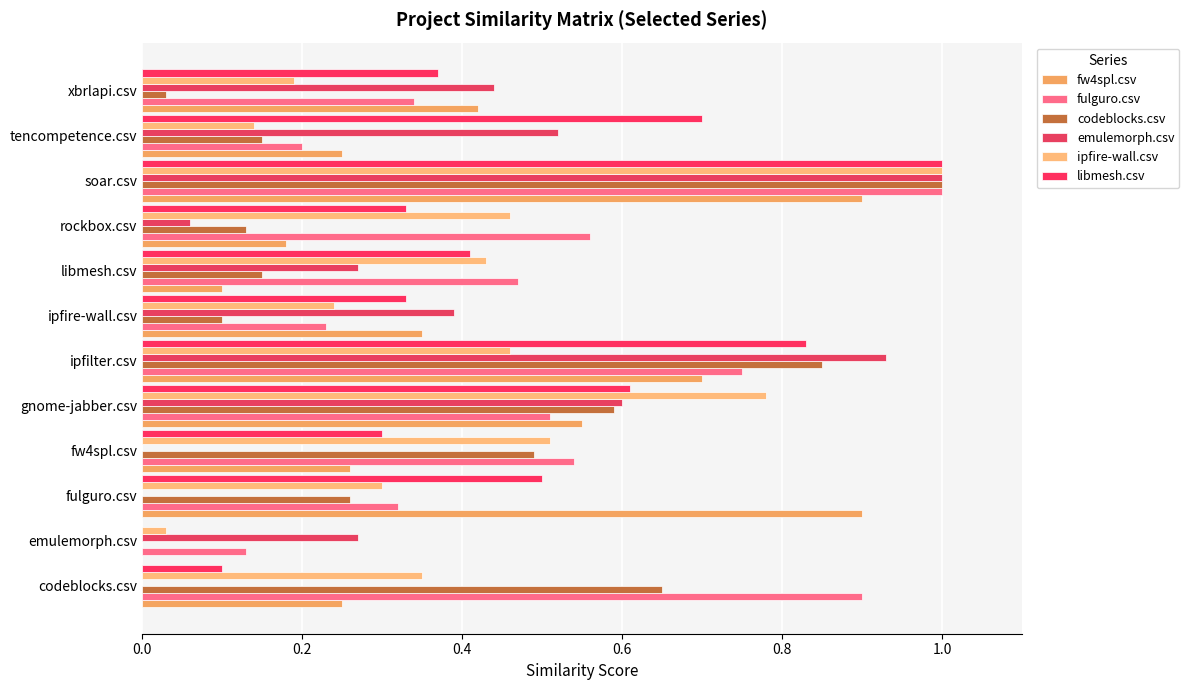

How many series are shown in this chart?

6